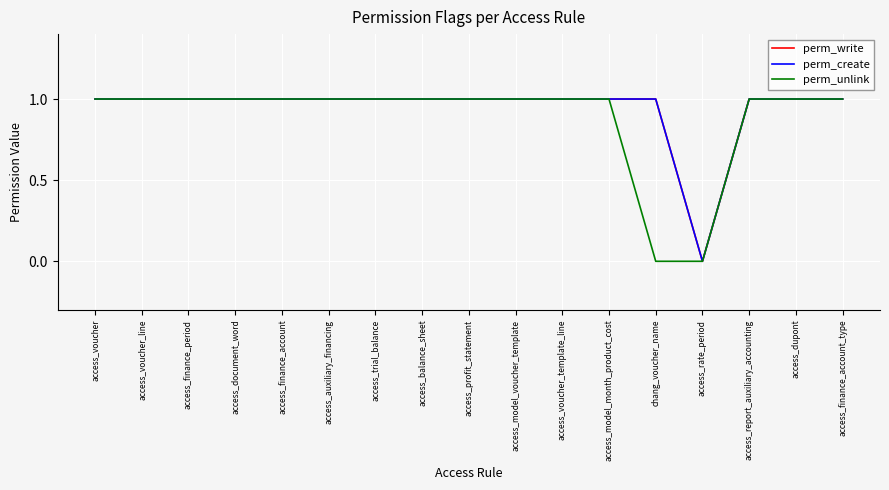

True or false: perm_write has a value of 0 at access_model_month_product_cost.

False